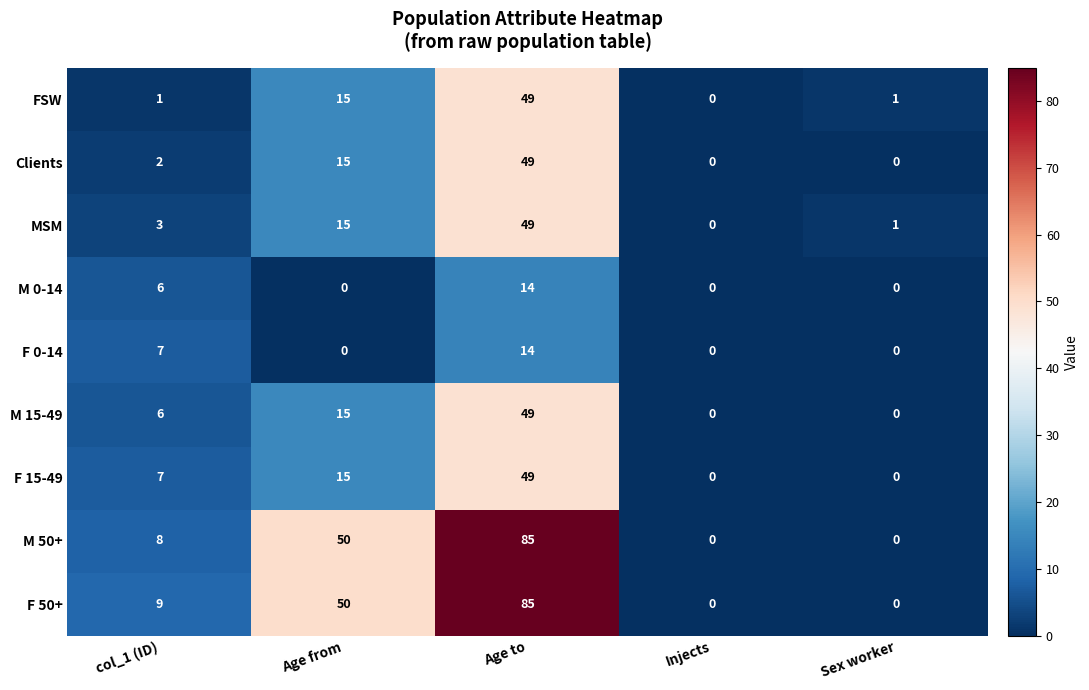

What is the total value across all series at Age to?

443